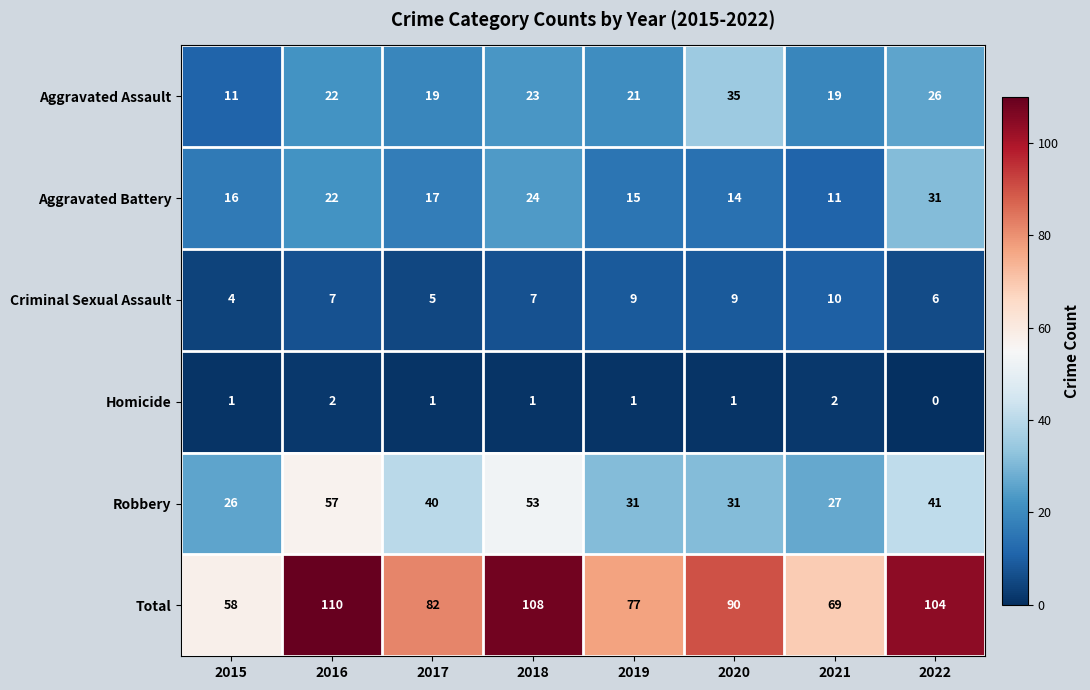

How many data points in Total are less than 90?

4